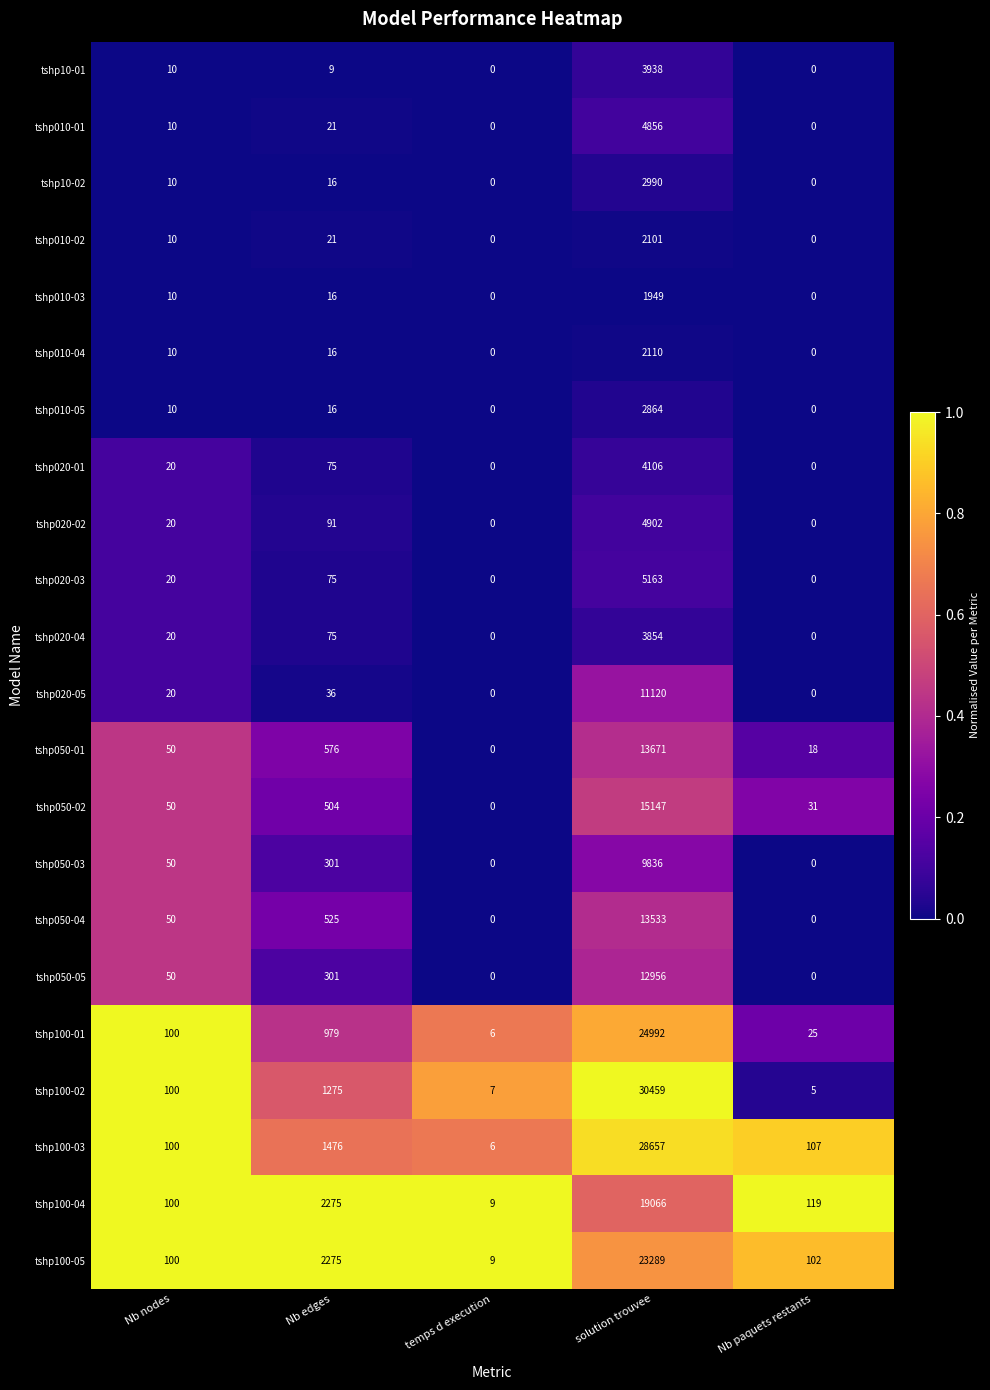

How many data points in tshp10-01 are less than 9?

2